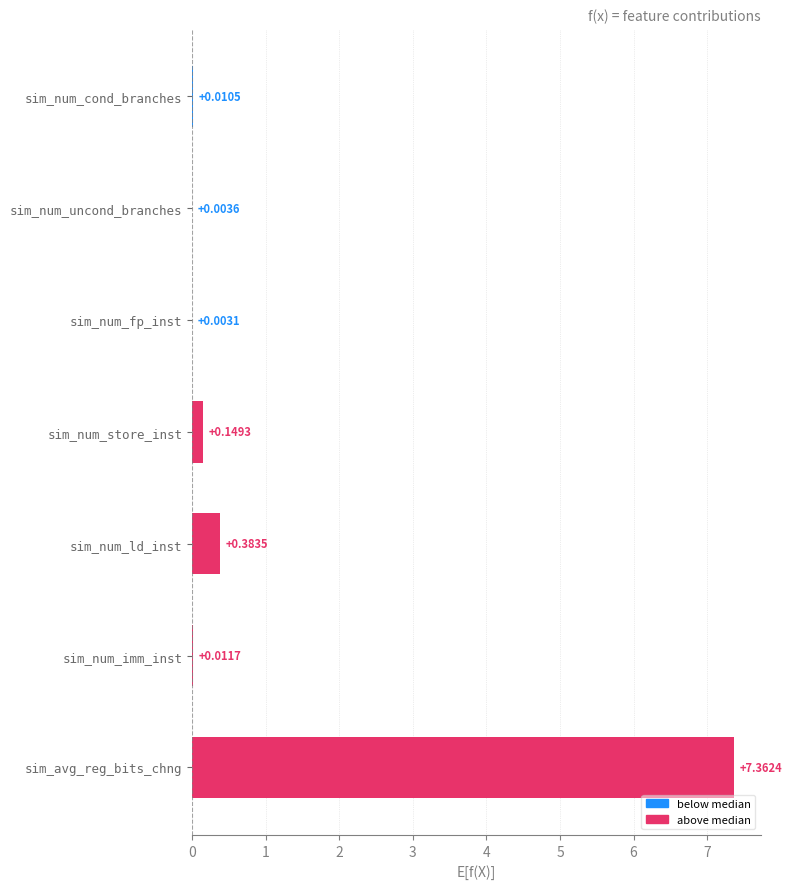

At which category does the chart reach its peak across all series?

sim_avg_reg_bits_chng